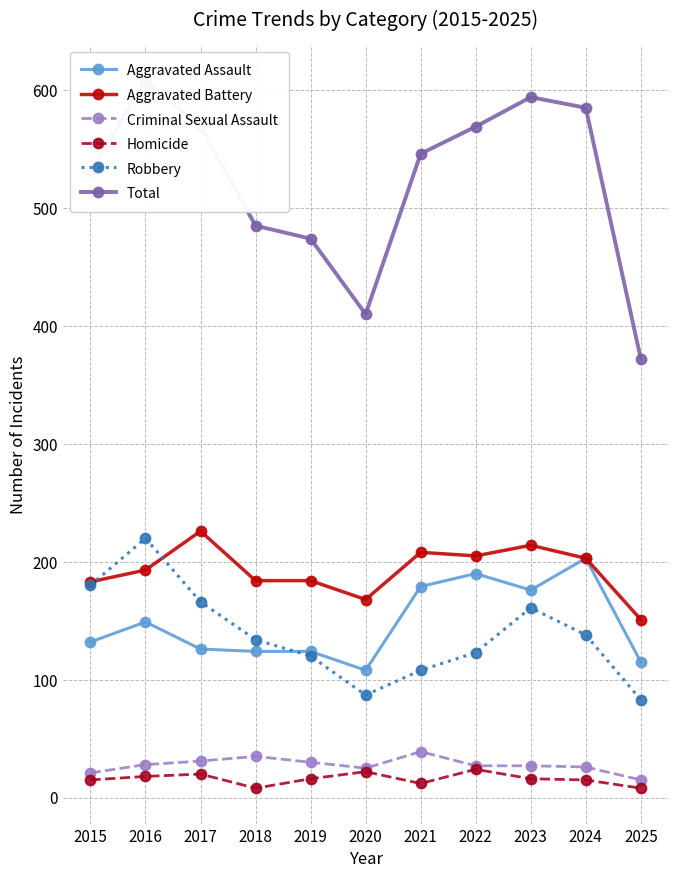

Where is the first local maximum for Robbery?

2016